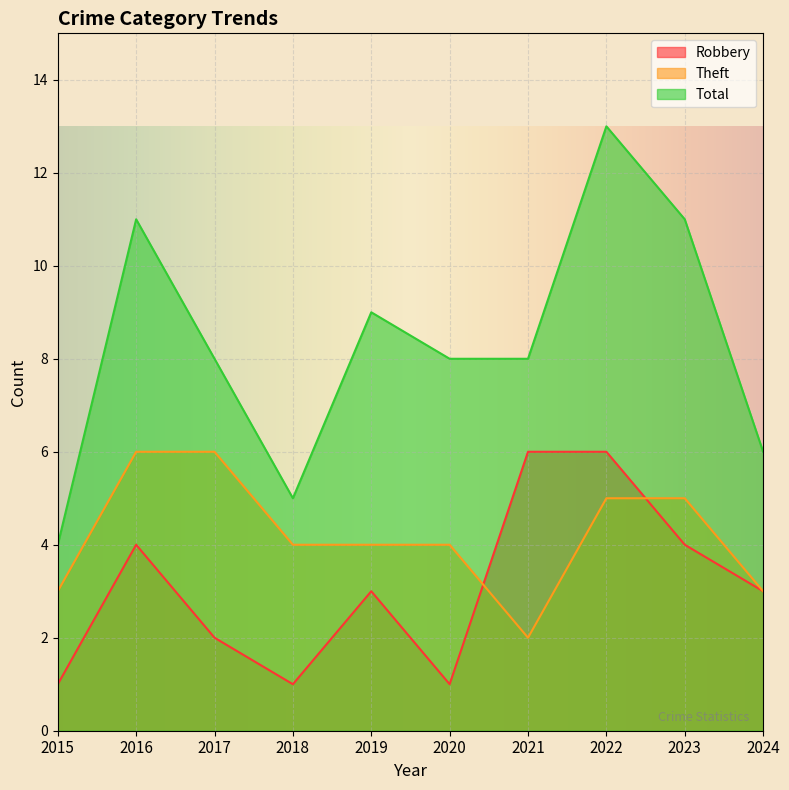

Reading left to right, transcribe all the data shown in this chart.

Robbery: 2015=1	2016=4	2017=2	2018=1	2019=3	2020=1	2021=6	2022=6	2023=4	2024=3
Theft: 2015=3	2016=6	2017=6	2018=4	2019=4	2020=4	2021=2	2022=5	2023=5	2024=3
Total: 2015=4	2016=11	2017=8	2018=5	2019=9	2020=8	2021=8	2022=13	2023=11	2024=6